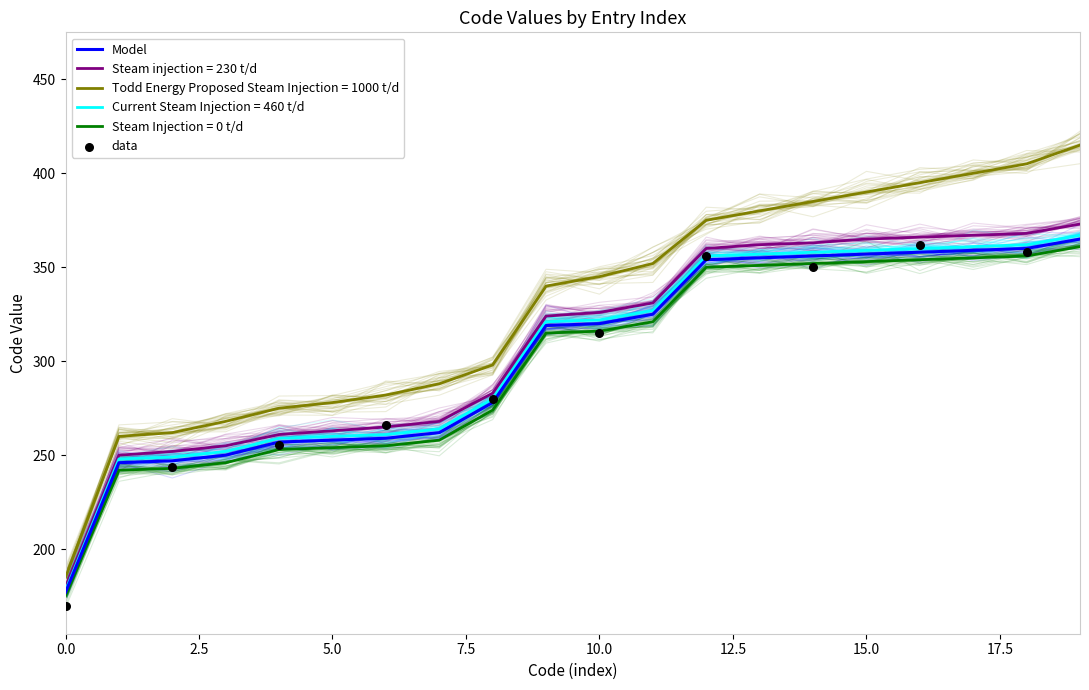

Which series reaches the minimum Y coordinate?

Steam Injection = 0 t/d